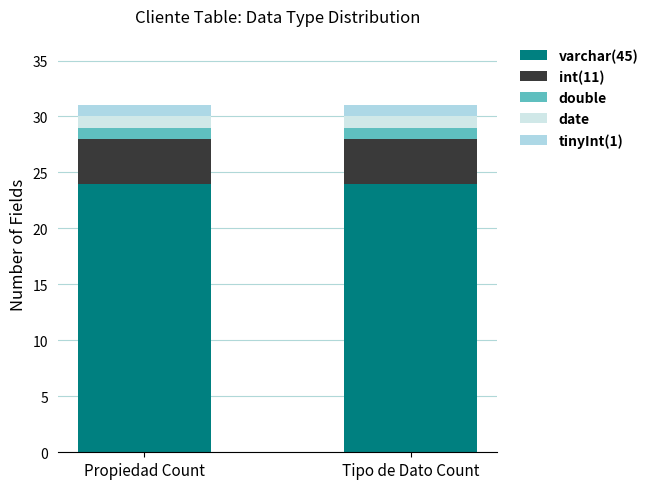

Is it true that varchar(45) equals 31 at Tipo de Dato Count?

False